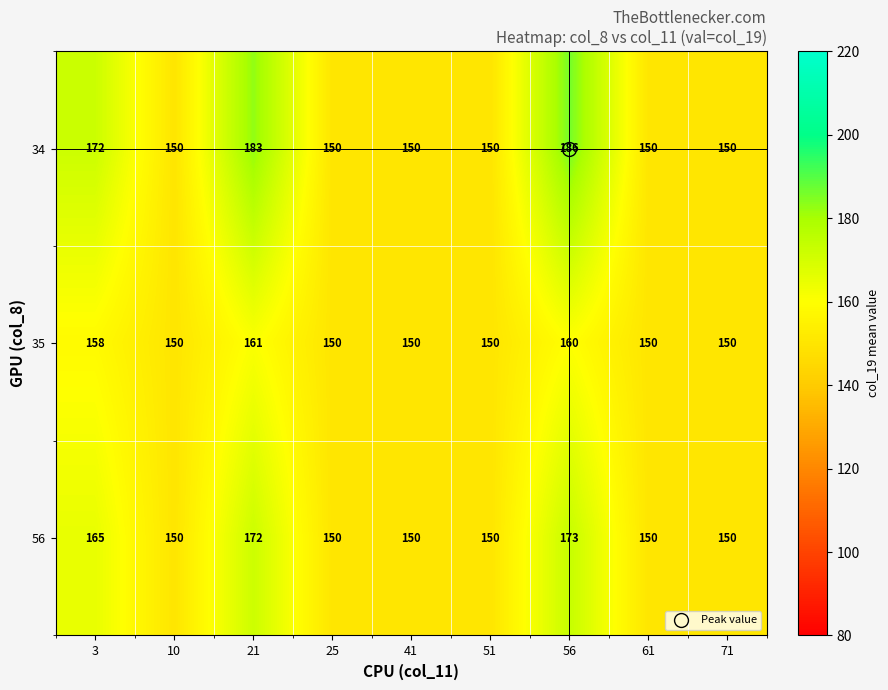

Between 51 and 56, which series saw the biggest shift?

34